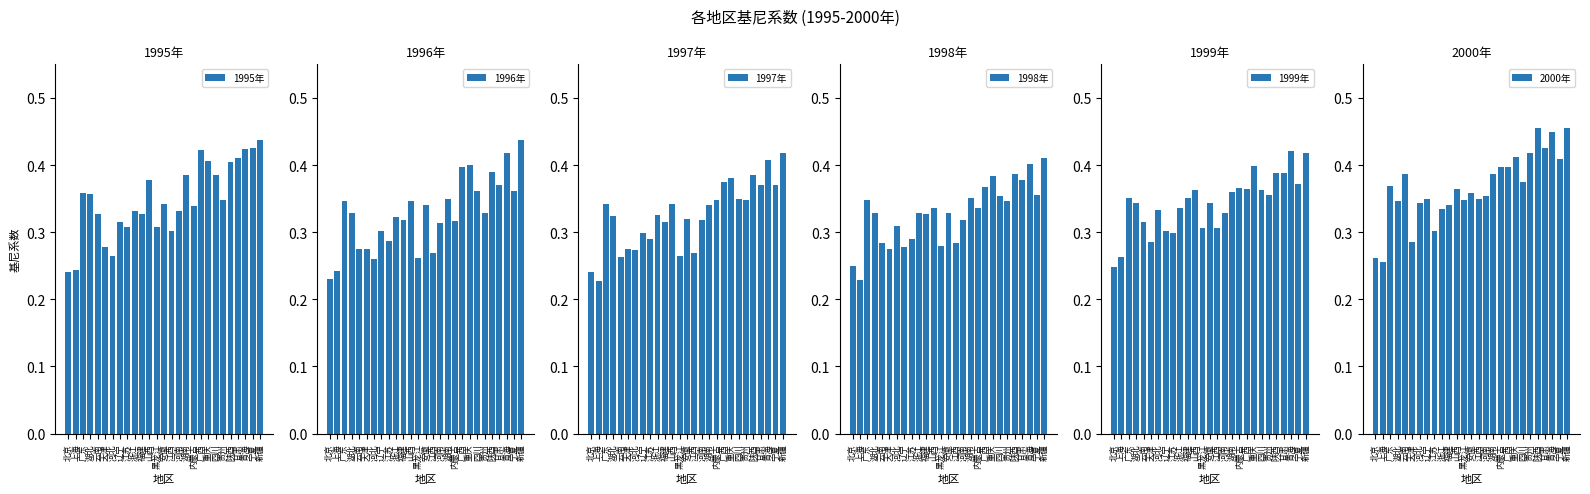

At which category does the chart reach its minimum across all series?

上海